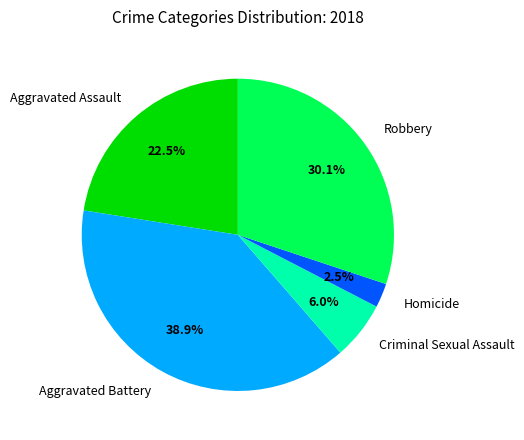

Is Homicide the majority of the pie?

No